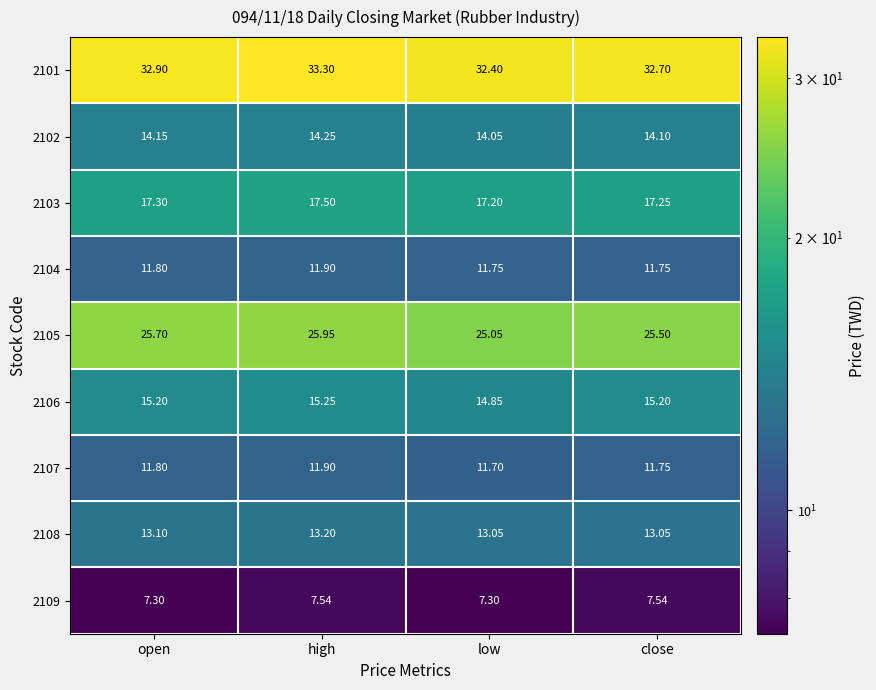

Between low and close, which series saw the biggest shift?

2105